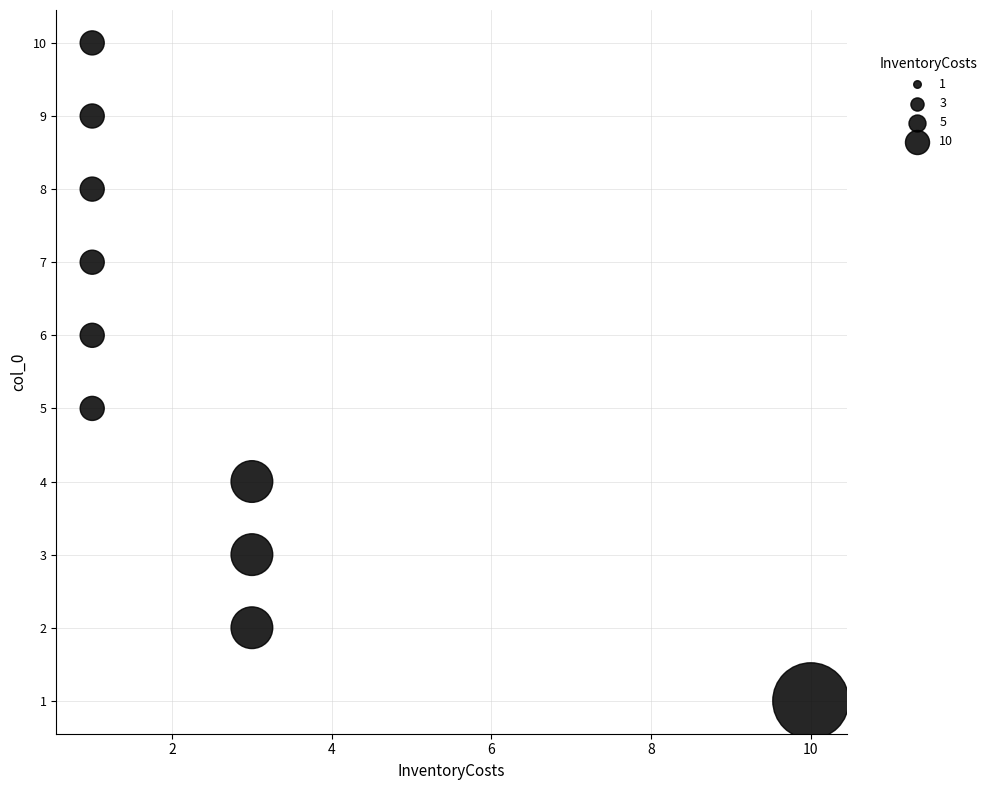

What is the range of X values (max minus min)?

9